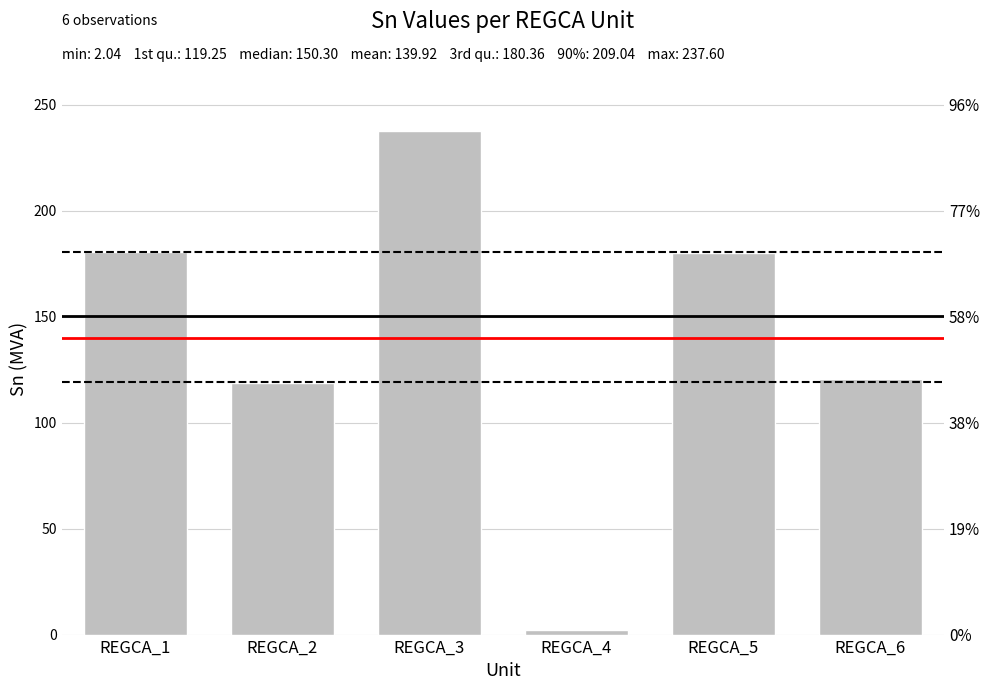

True or false: the data shows 180.5 at REGCA_1.

True